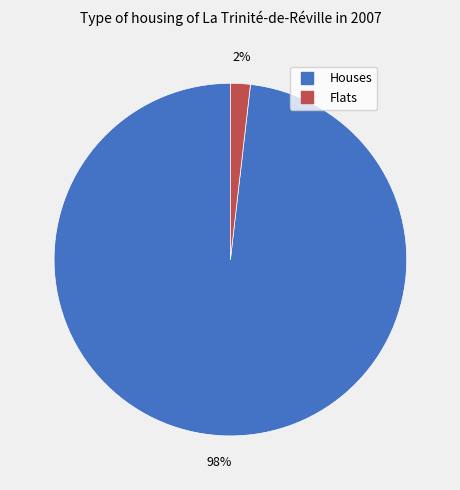

Count the number of slices in the pie.

2